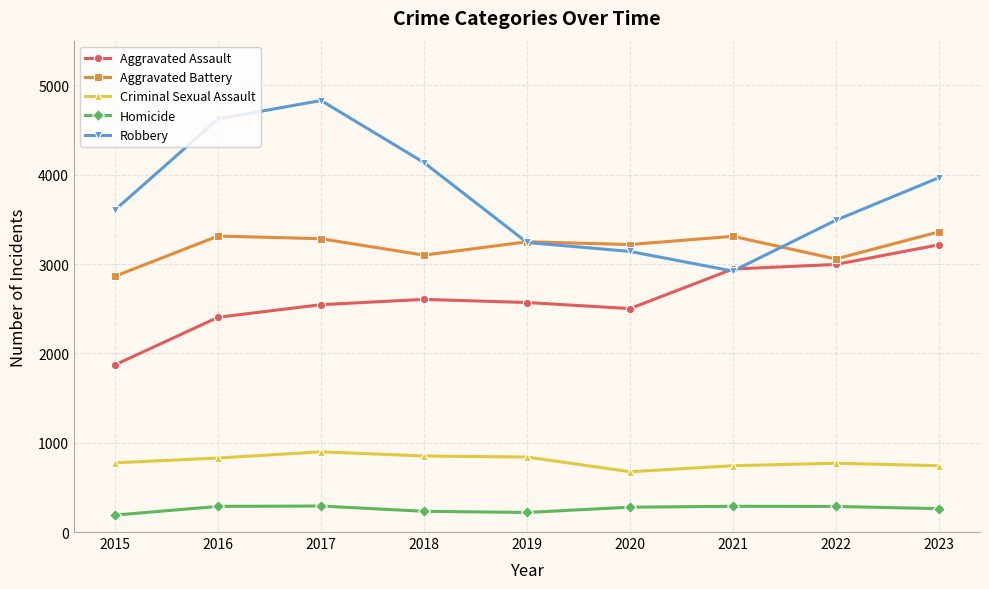

What value does the Aggravated Battery series have at 2020?

3218